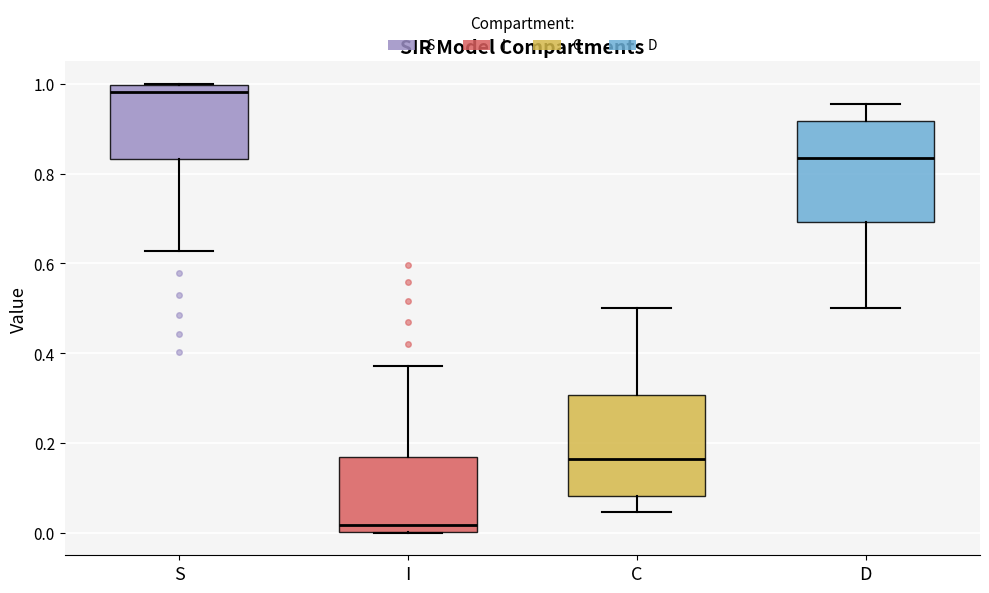

Which box's median line is the highest?

S